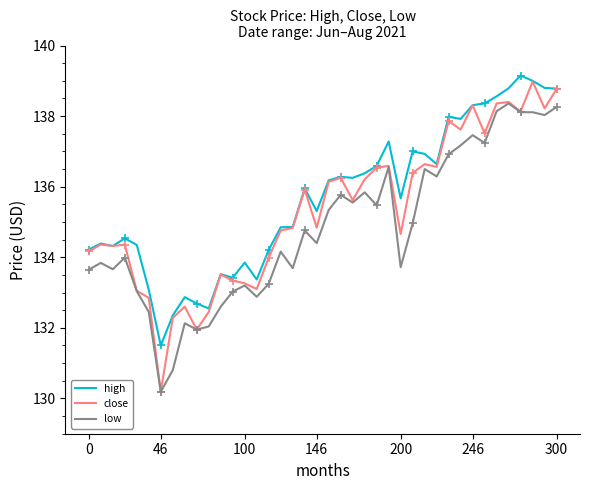

The high series shows 138.8 at 300. True or false?

True